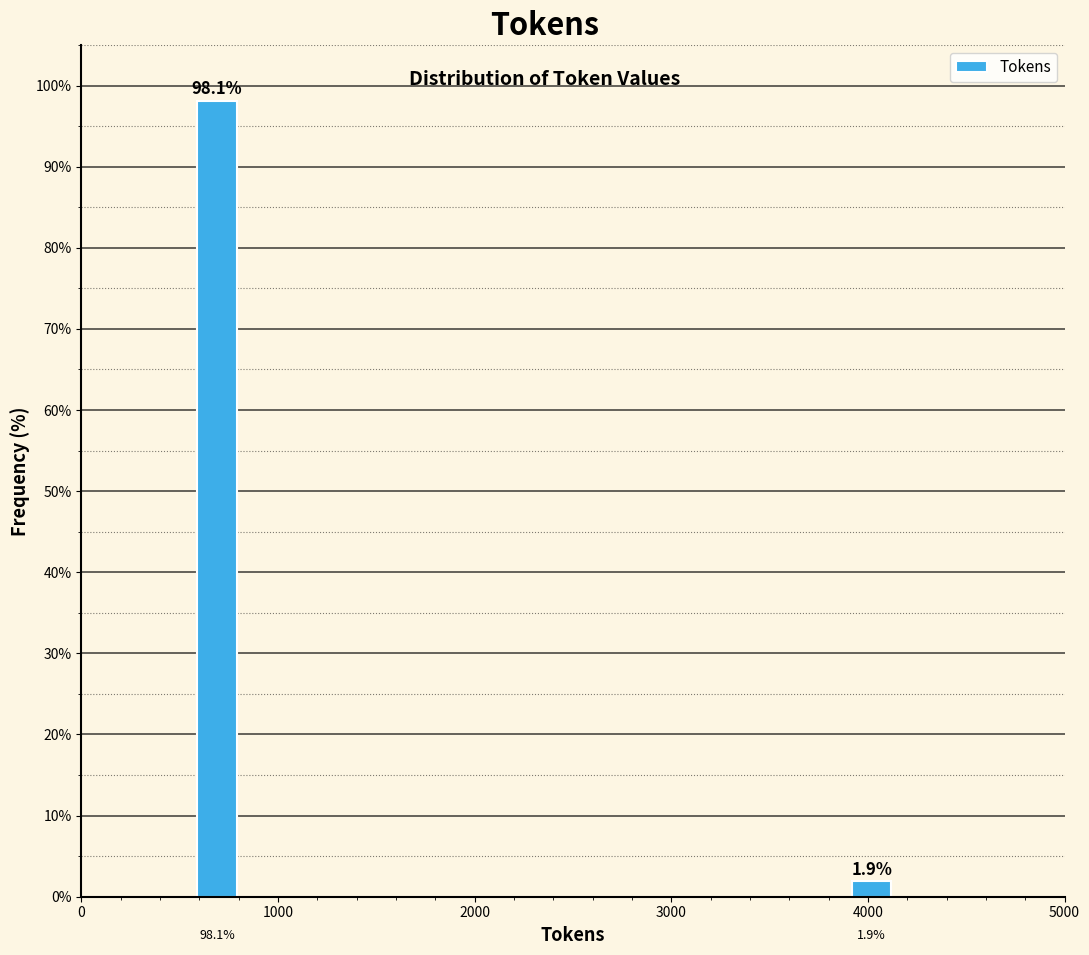

Reading left to right, list all the values displayed in this chart.

1000=98.1	4000=1.9